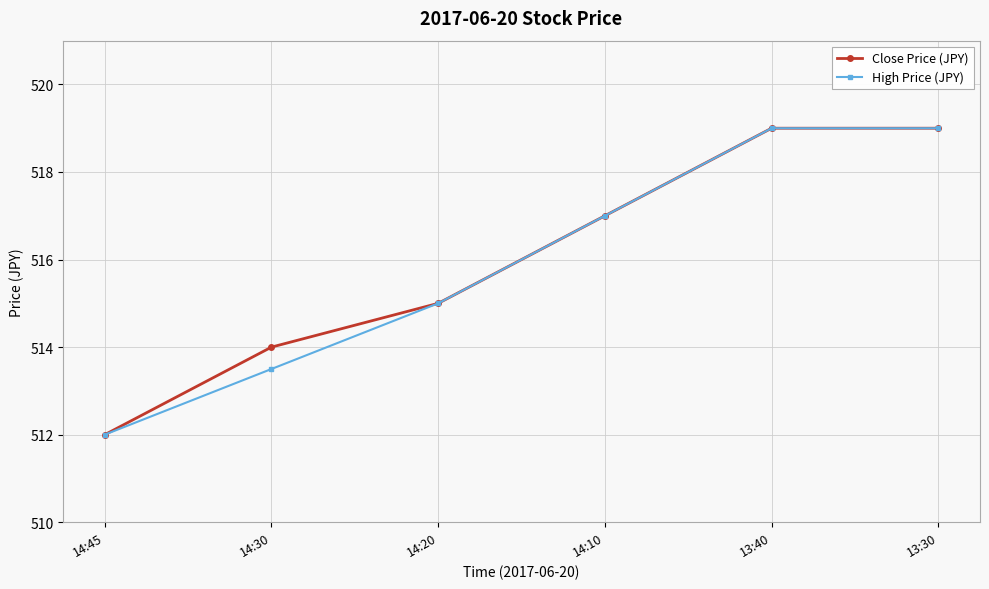

How many lines are shown in the chart?

2